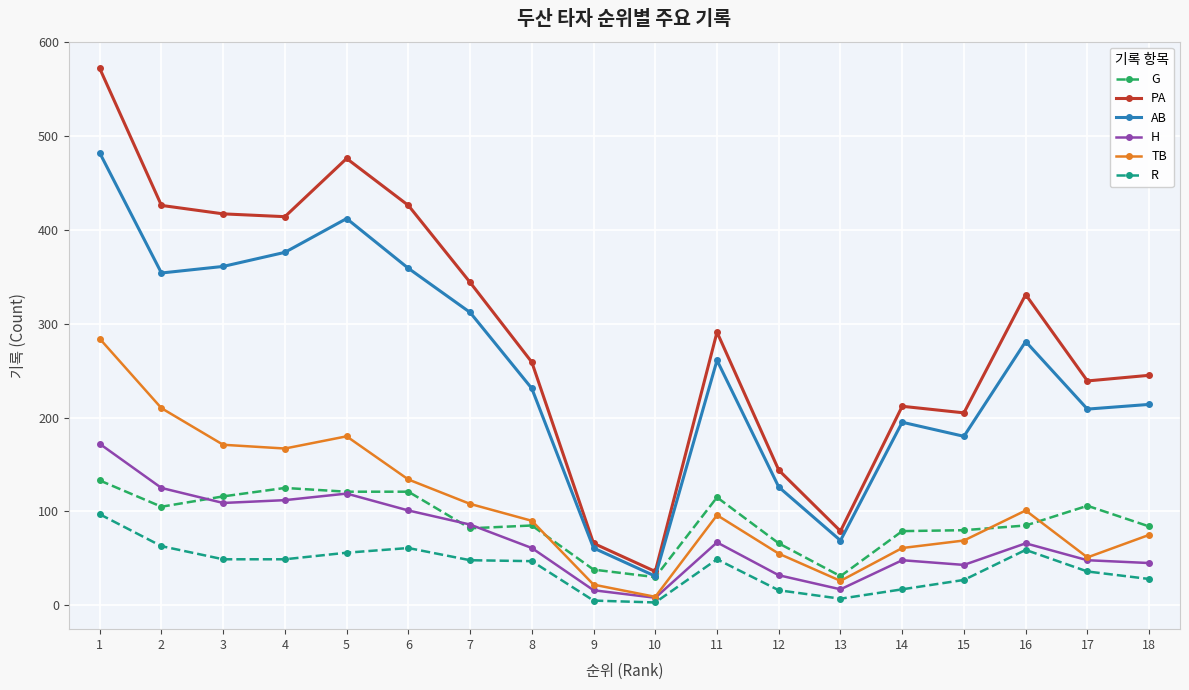

Which series has the widest spread of values?

PA